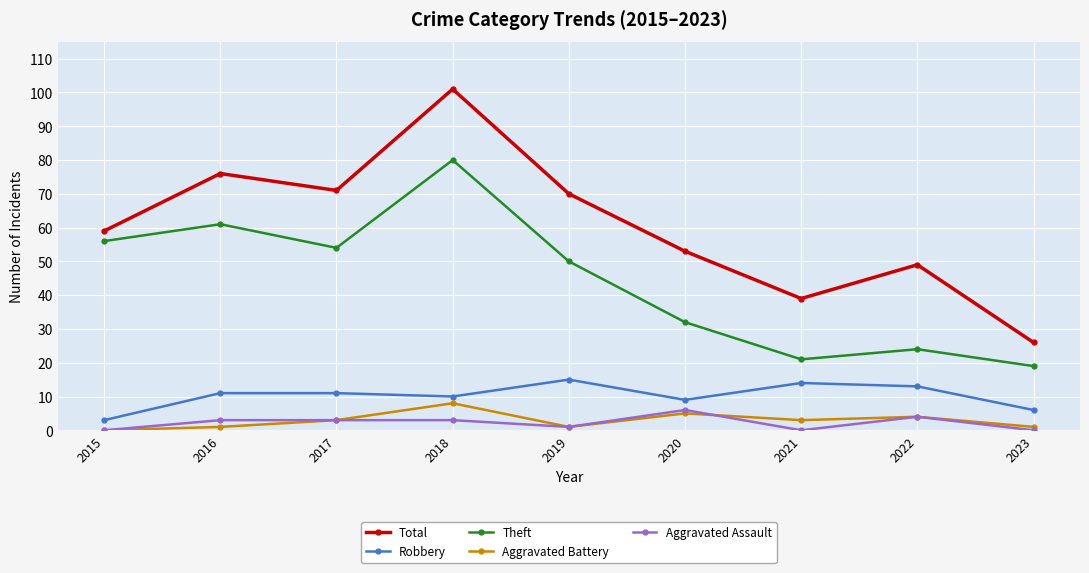

Rank the categories by Total value from highest to lowest.

2018, 2016, 2017, 2019, 2015, 2020, 2022, 2021, 2023